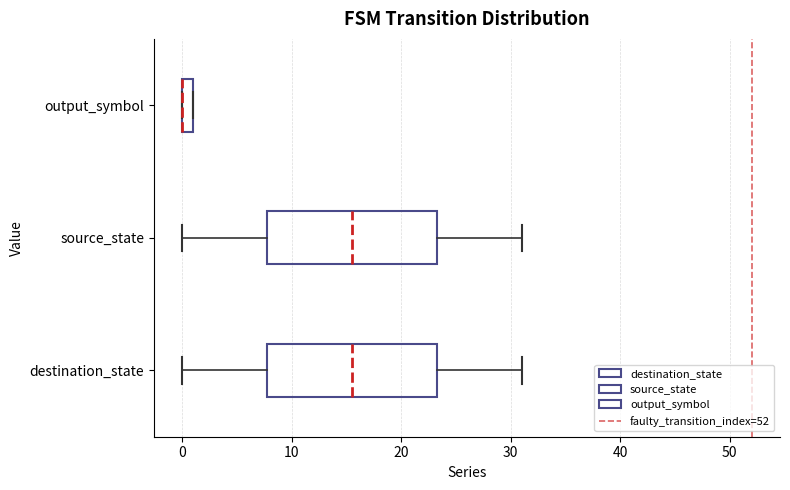

Where is the left edge of the box for output_symbol on the x-axis? The values are not printed on the chart, so give them approximately, as read against the axis.

0